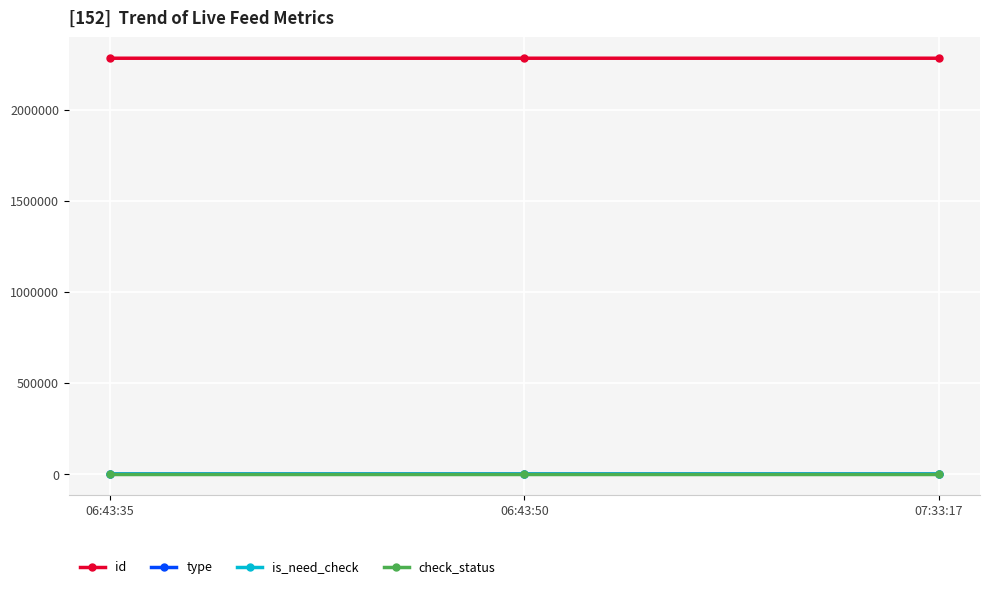

Is this an area chart (filled region under the line)?

No